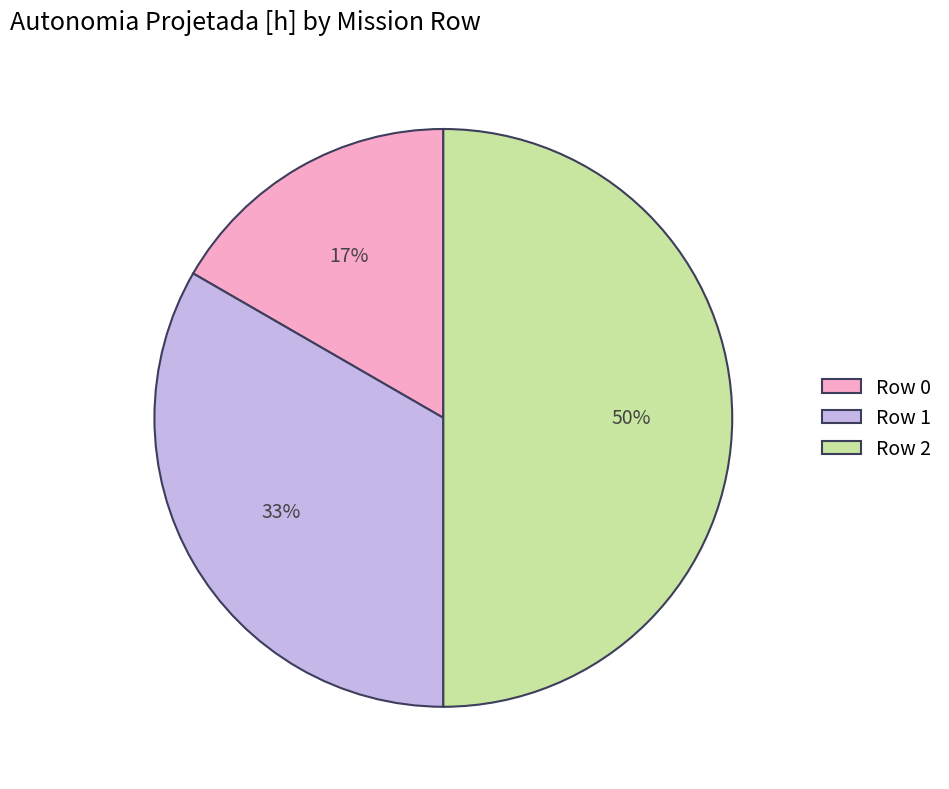

Which slice is the smallest?

Row 0